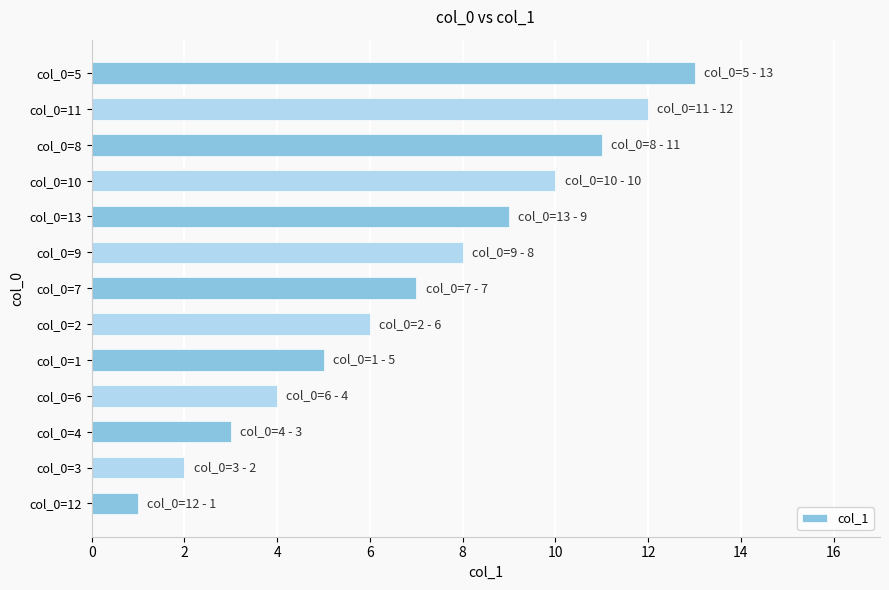

Is it true that the value at col_0=8 is 7?

False